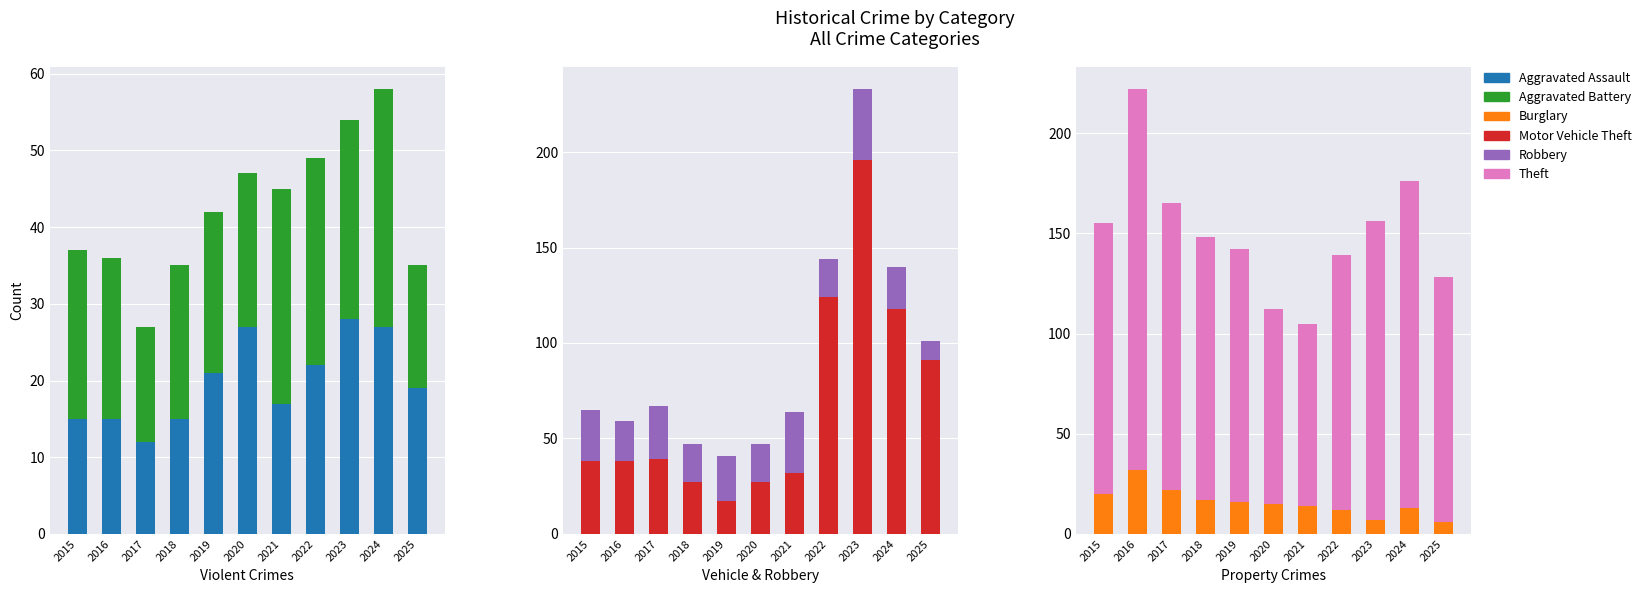

Which series changed the most between 2015 and 2018?

Motor Vehicle Theft